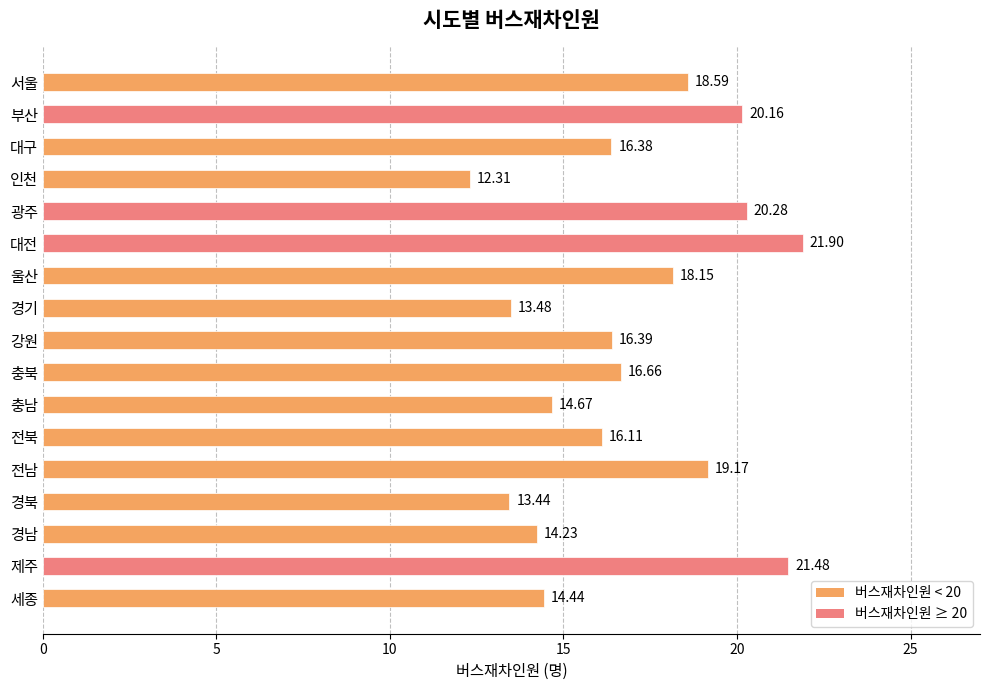

What is the difference between the second highest and second lowest values?

8.0